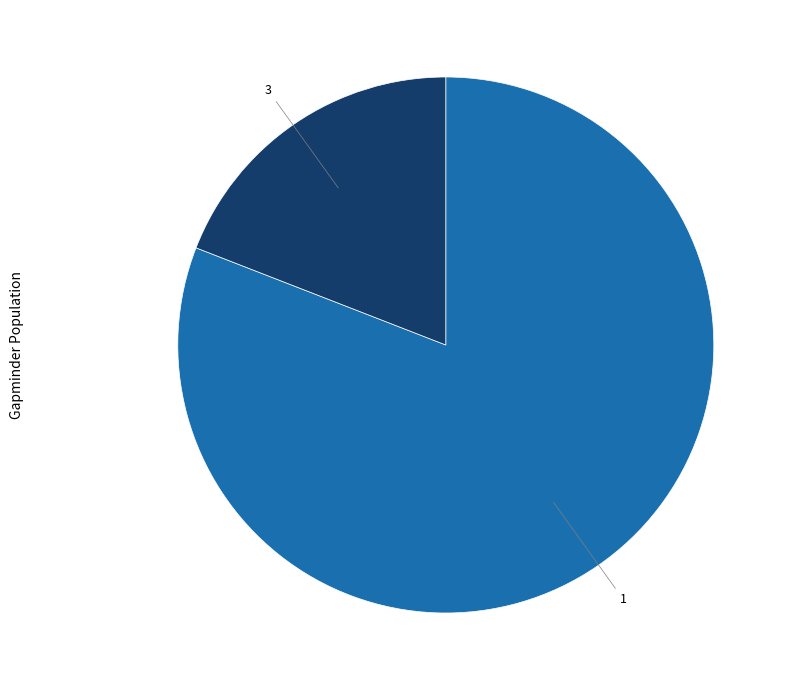

Is there any slice that represents more than half of the pie?

Yes